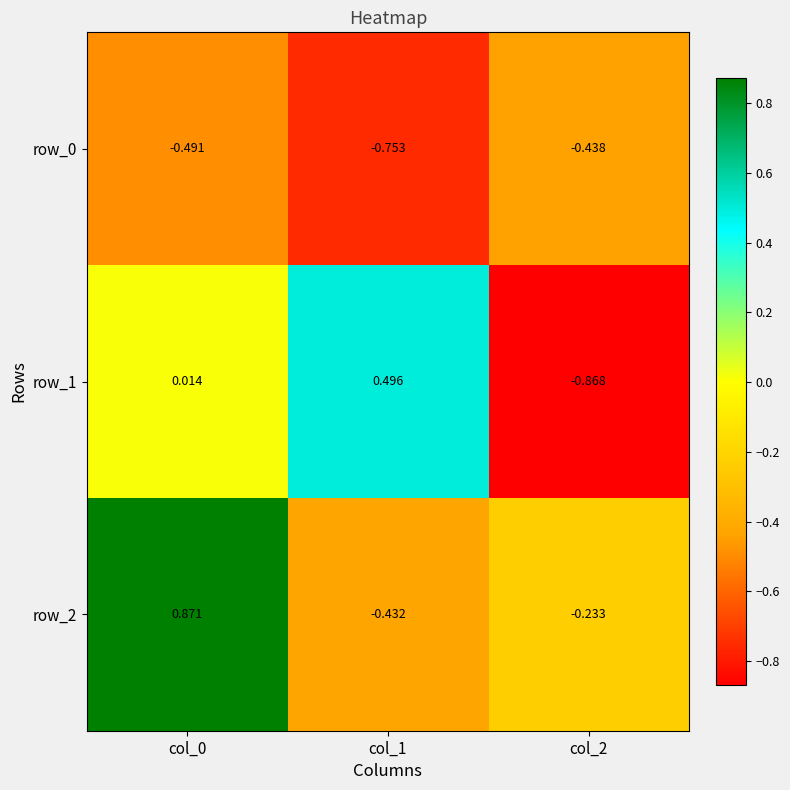

At how many categories does at least one series exceed 0?

2